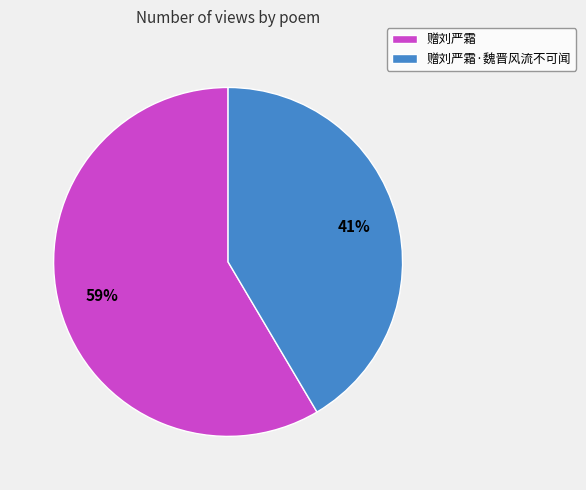

True or false: 赠刘严霜 accounts for 59% of the total.

True